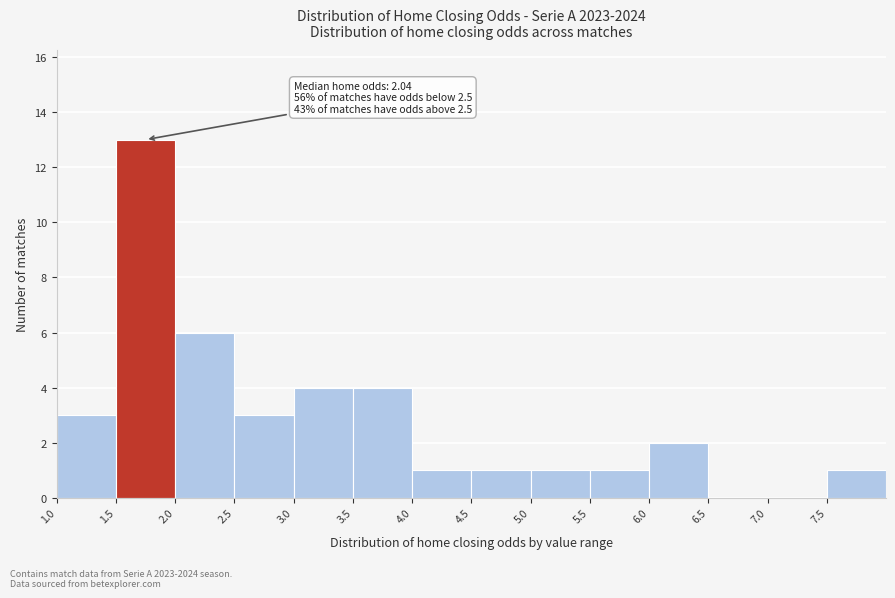

Which range on the x-axis has the tallest bar?

1.5 to 2.0